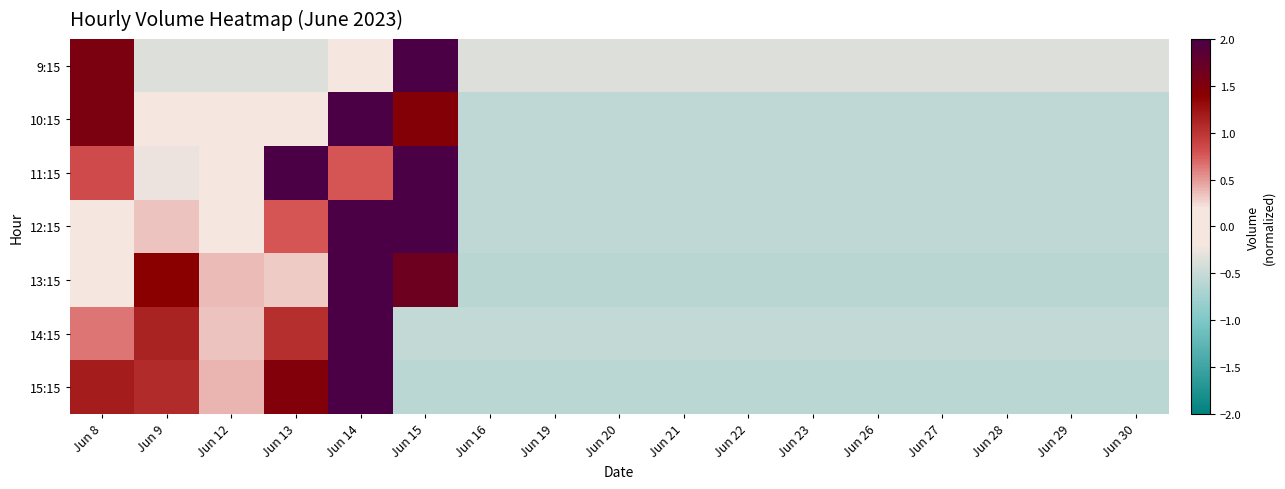

Reading right to left, list all the values displayed in this chart.

9:15: Jun 30=-0.4	Jun 29=-0.4	Jun 28=-0.4	Jun 27=-0.4	Jun 26=-0.4	Jun 23=-0.4	Jun 22=-0.4	Jun 21=-0.4	Jun 20=-0.4	Jun 19=-0.4	Jun 16=-0.4	Jun 15=3.6	Jun 14=0.1	Jun 13=-0.4	Jun 12=-0.4	Jun 9=-0.4	Jun 8=1.5
10:15: Jun 30=-0.6	Jun 29=-0.6	Jun 28=-0.6	Jun 27=-0.6	Jun 26=-0.6	Jun 23=-0.6	Jun 22=-0.6	Jun 21=-0.6	Jun 20=-0.6	Jun 19=-0.6	Jun 16=-0.6	Jun 15=1.5	Jun 14=3.0	Jun 13=0.1	Jun 12=0.0	Jun 9=-0.1	Jun 8=1.5
11:15: Jun 30=-0.6	Jun 29=-0.6	Jun 28=-0.6	Jun 27=-0.6	Jun 26=-0.6	Jun 23=-0.6	Jun 22=-0.6	Jun 21=-0.6	Jun 20=-0.6	Jun 19=-0.6	Jun 16=-0.6	Jun 15=2.8	Jun 14=0.8	Jun 13=2.0	Jun 12=-0.1	Jun 9=-0.3	Jun 8=0.8
12:15: Jun 30=-0.6	Jun 29=-0.6	Jun 28=-0.6	Jun 27=-0.6	Jun 26=-0.6	Jun 23=-0.6	Jun 22=-0.6	Jun 21=-0.6	Jun 20=-0.6	Jun 19=-0.6	Jun 16=-0.6	Jun 15=2.2	Jun 14=2.8	Jun 13=0.8	Jun 12=-0.1	Jun 9=0.3	Jun 8=0.1
13:15: Jun 30=-0.6	Jun 29=-0.6	Jun 28=-0.6	Jun 27=-0.6	Jun 26=-0.6	Jun 23=-0.6	Jun 22=-0.6	Jun 21=-0.6	Jun 20=-0.6	Jun 19=-0.6	Jun 16=-0.6	Jun 15=1.7	Jun 14=2.8	Jun 13=0.3	Jun 12=0.4	Jun 9=1.4	Jun 8=0.1
14:15: Jun 30=-0.5	Jun 29=-0.5	Jun 28=-0.5	Jun 27=-0.5	Jun 26=-0.5	Jun 23=-0.5	Jun 22=-0.5	Jun 21=-0.5	Jun 20=-0.5	Jun 19=-0.5	Jun 16=-0.5	Jun 15=-0.5	Jun 14=3.3	Jun 13=1.0	Jun 12=0.3	Jun 9=1.1	Jun 8=0.6
15:15: Jun 30=-0.6	Jun 29=-0.6	Jun 28=-0.6	Jun 27=-0.6	Jun 26=-0.6	Jun 23=-0.6	Jun 22=-0.6	Jun 21=-0.6	Jun 20=-0.6	Jun 19=-0.6	Jun 16=-0.6	Jun 15=-0.6	Jun 14=2.8	Jun 13=1.5	Jun 12=0.4	Jun 9=1.1	Jun 8=1.2